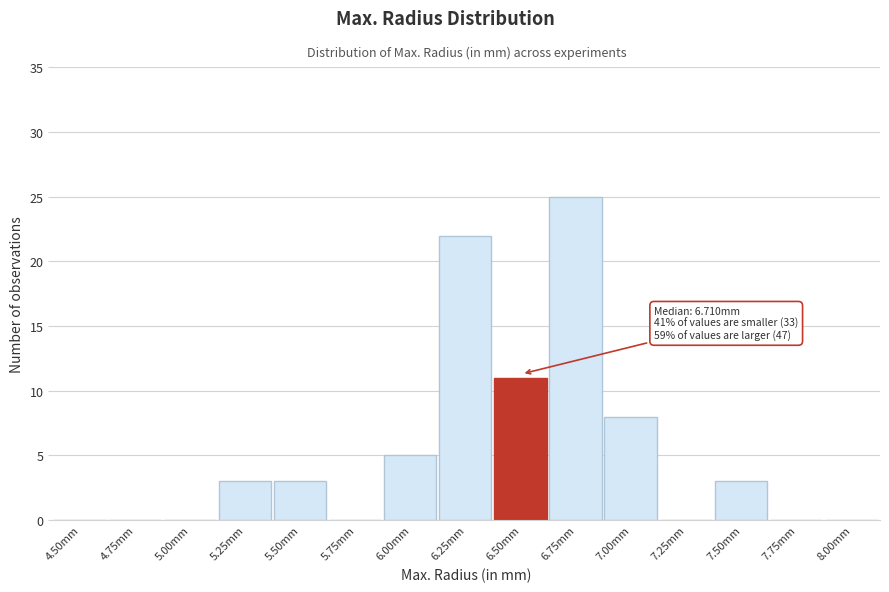

Reading left to right, what are all the values shown in this chart?

4.50mm=0	4.75mm=0	5.00mm=0	5.25mm=3	5.50mm=3	5.75mm=0	6.00mm=5	6.25mm=22	6.50mm=11	6.75mm=25	7.00mm=8	7.25mm=0	7.50mm=3	7.75mm=0	8.00mm=0